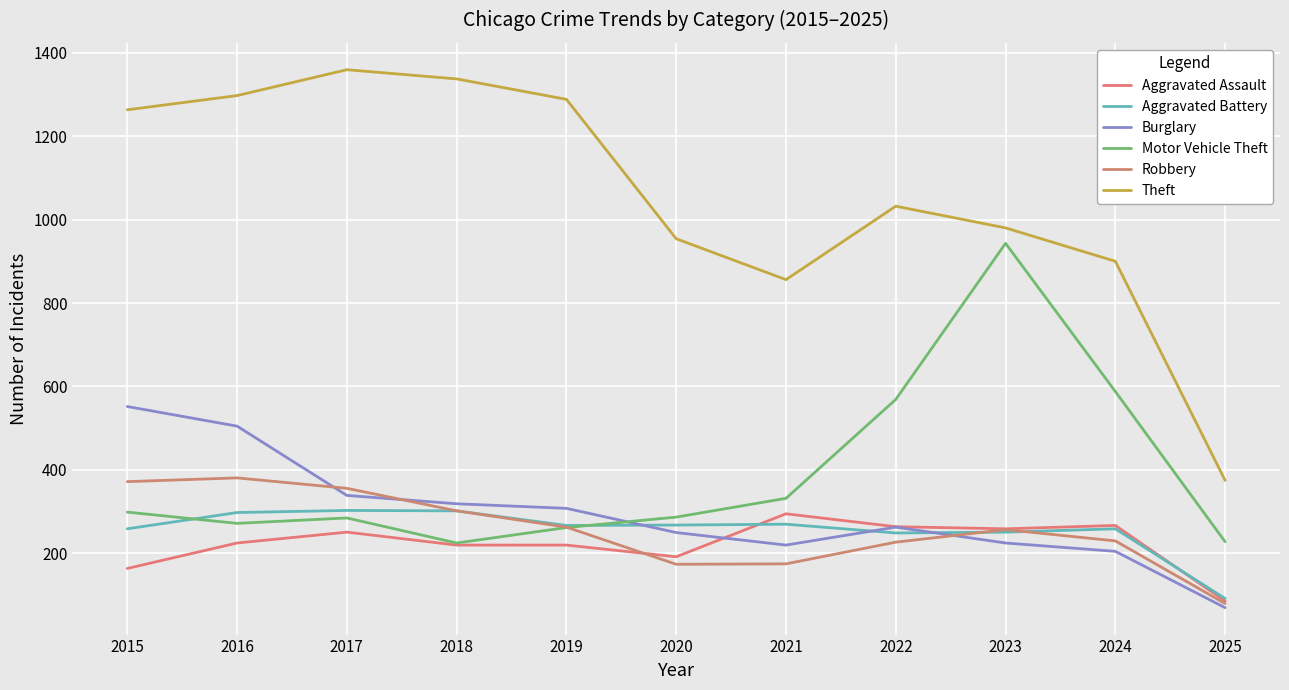

How many interior local valleys does the Aggravated Battery series have?

2